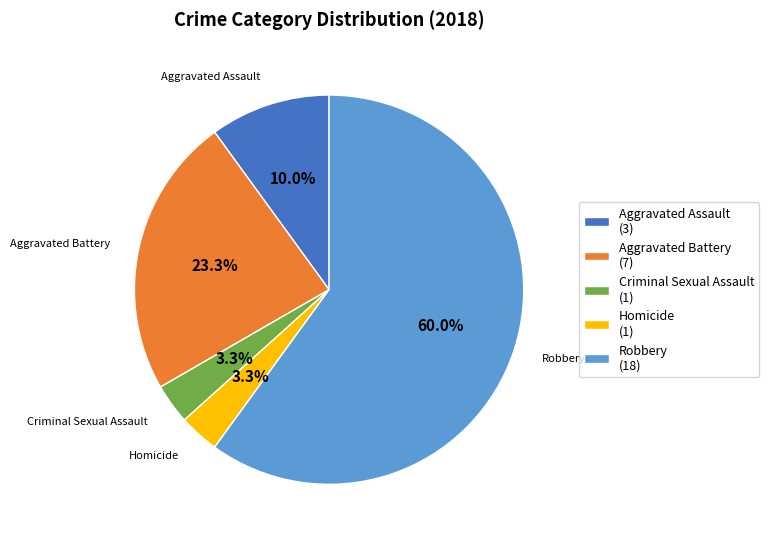

To the nearest percent, what is the difference between the largest and smallest slice percentages?

57%